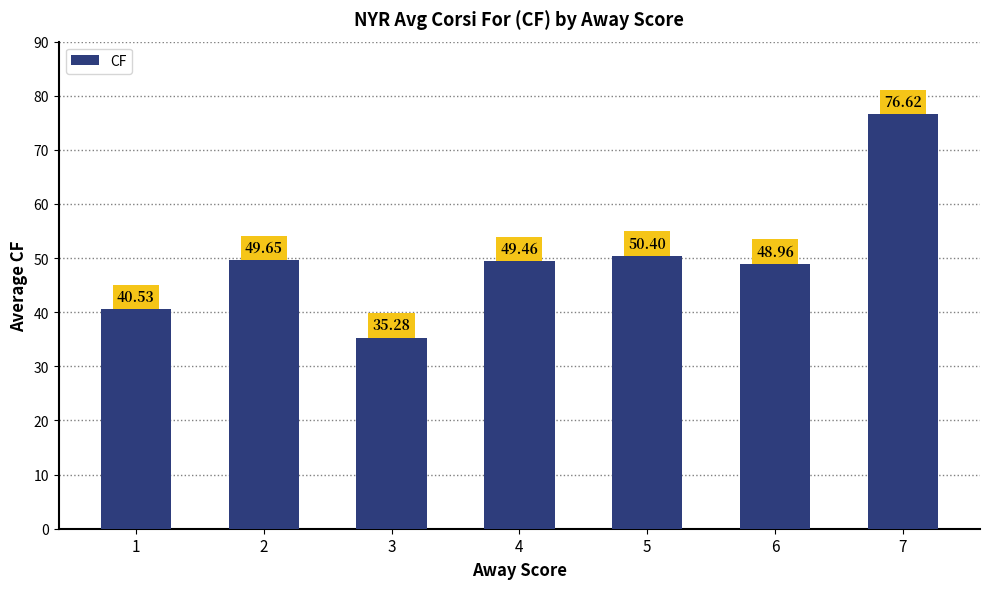

What is the change in value from 5 to 7?

+26.2